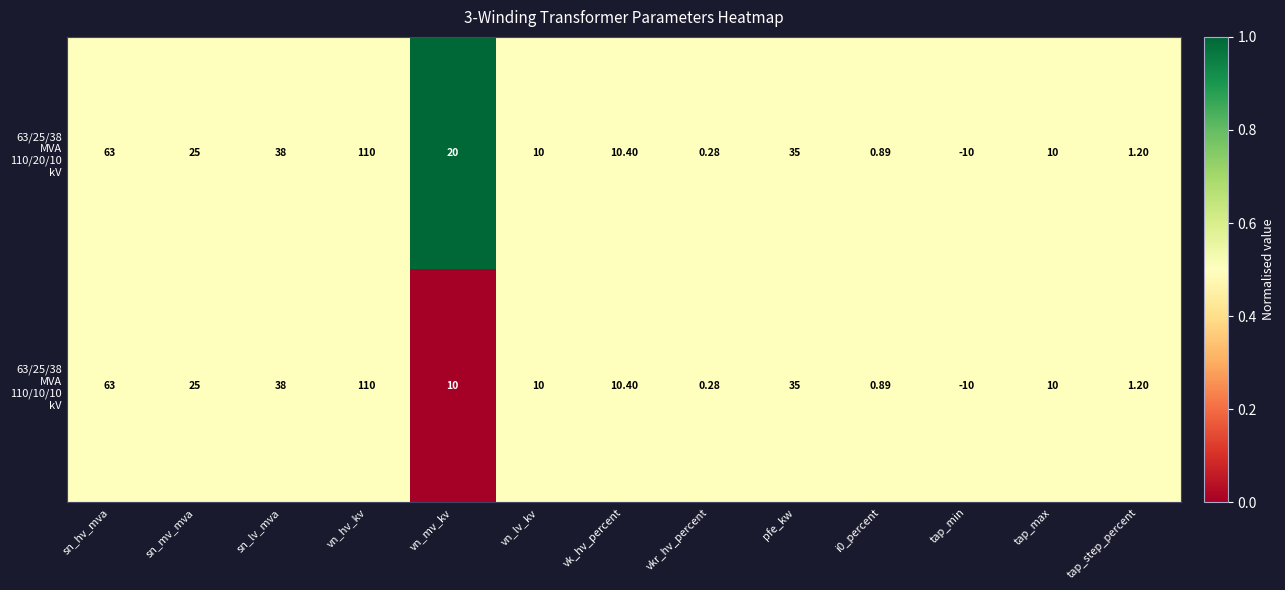

At which category does the chart reach its minimum across all series?

tap_min